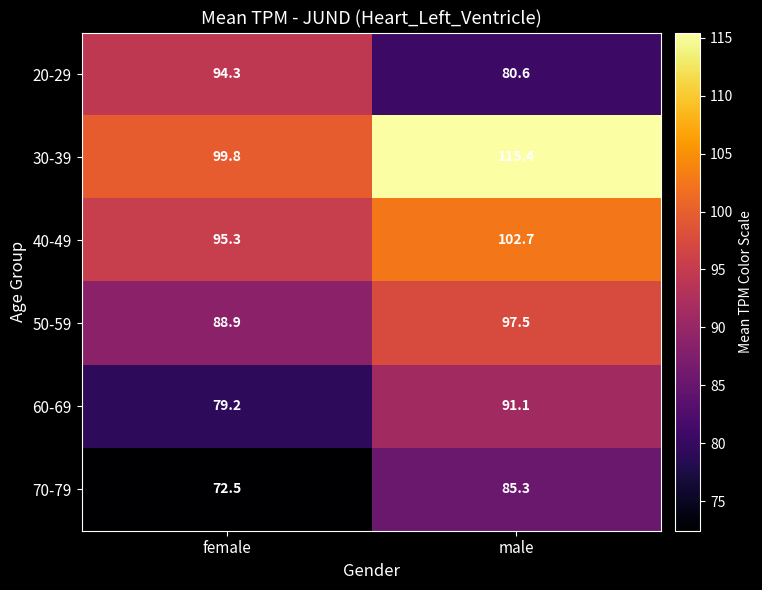

Which series has the largest range (max minus min)?

30-39